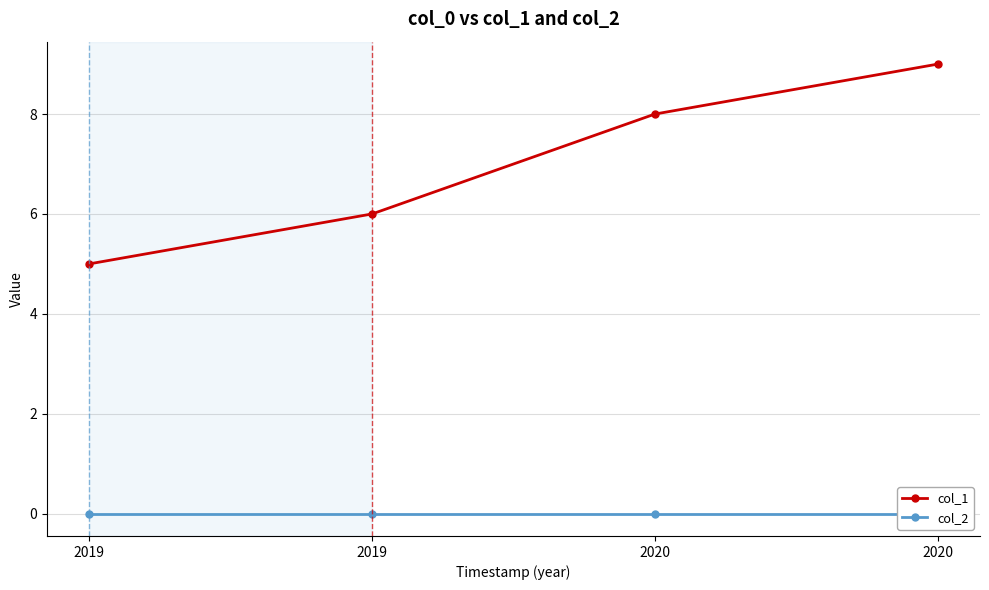

List the series in order of their peak value, highest first.

col_1, col_2